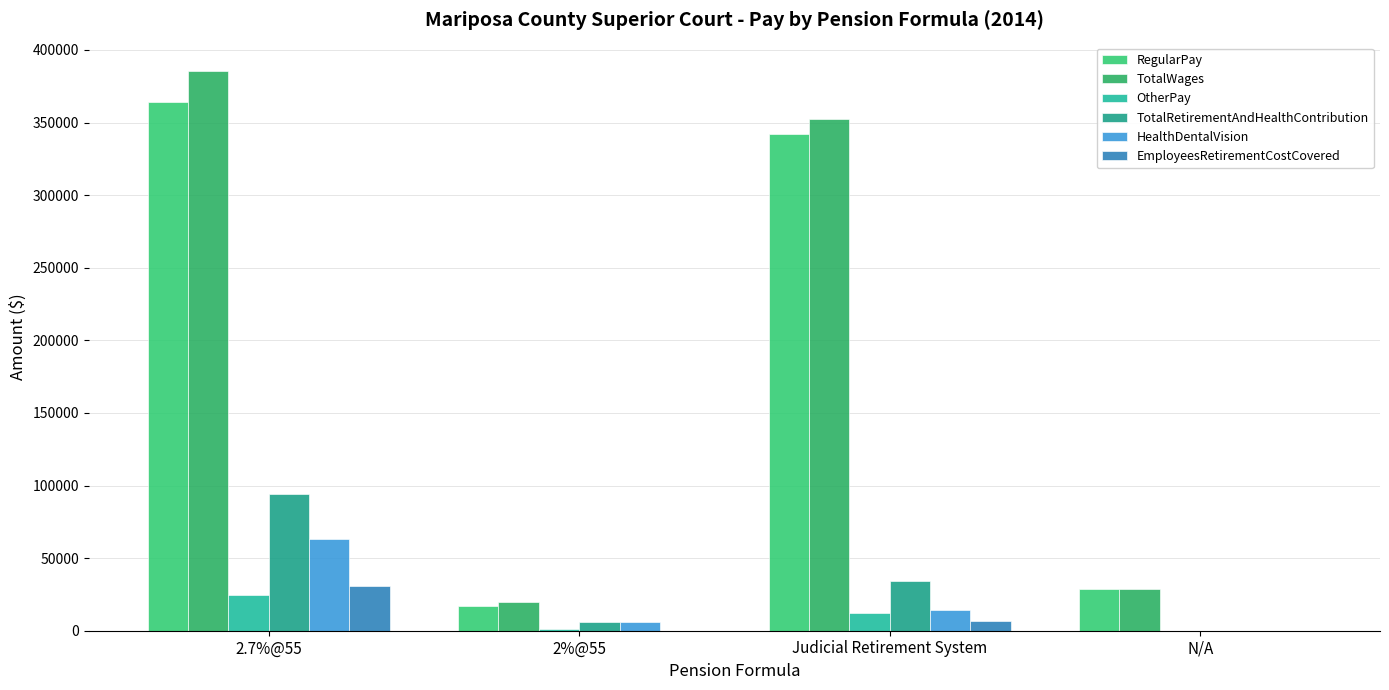

Rank the series by their maximum value, from highest to lowest.

TotalWages, RegularPay, TotalRetirementAndHealthContribution, HealthDentalVision, EmployeesRetirementCostCovered, OtherPay